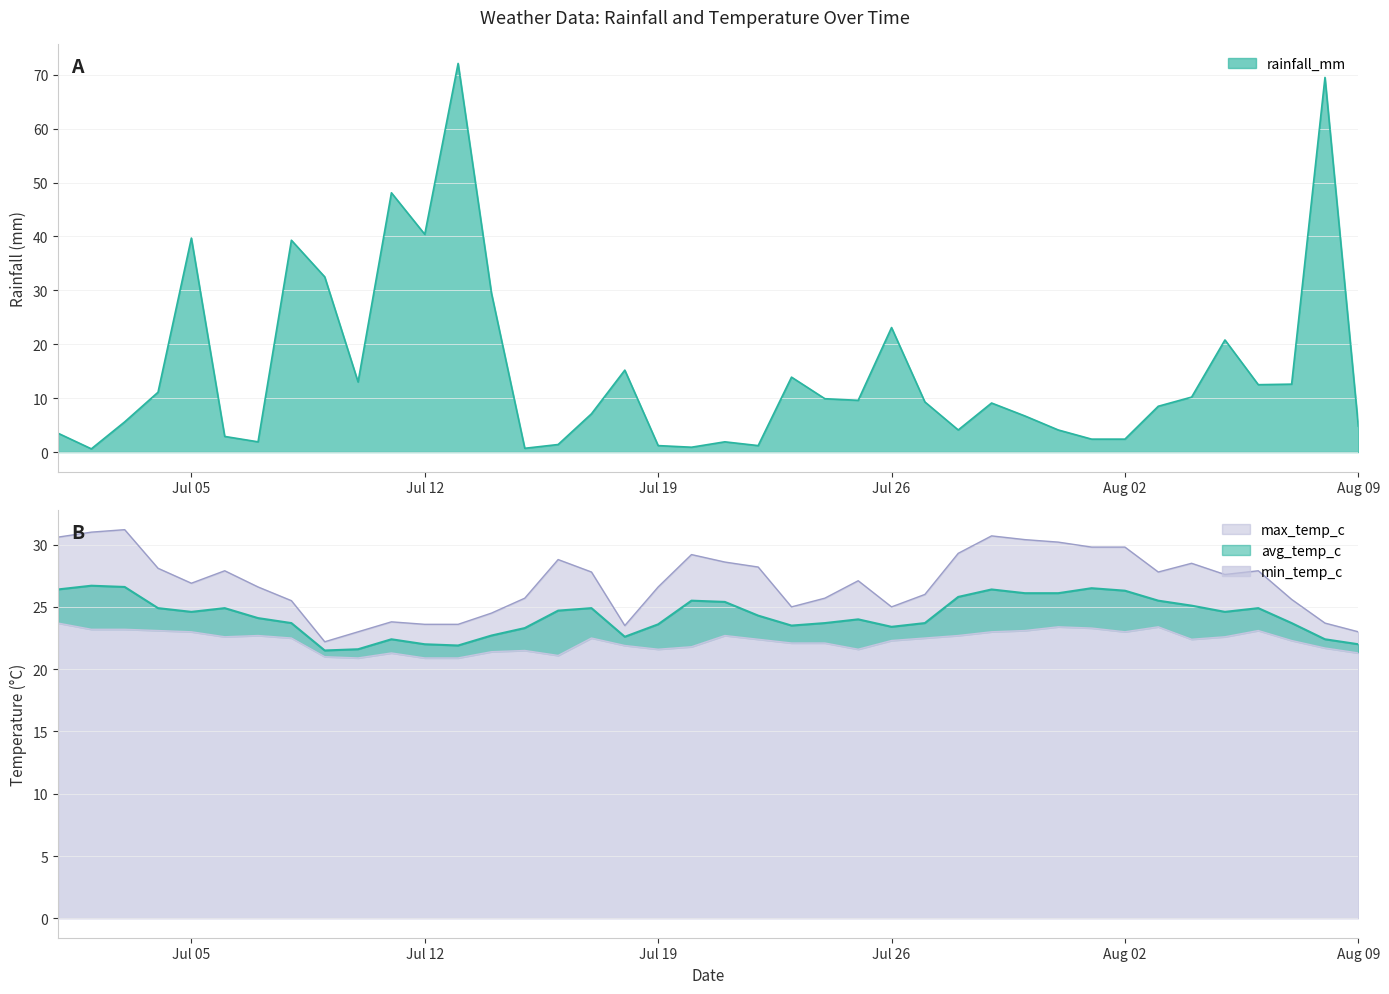

What is the value of the rainfall_mm point at the 10th from the left?

13.0